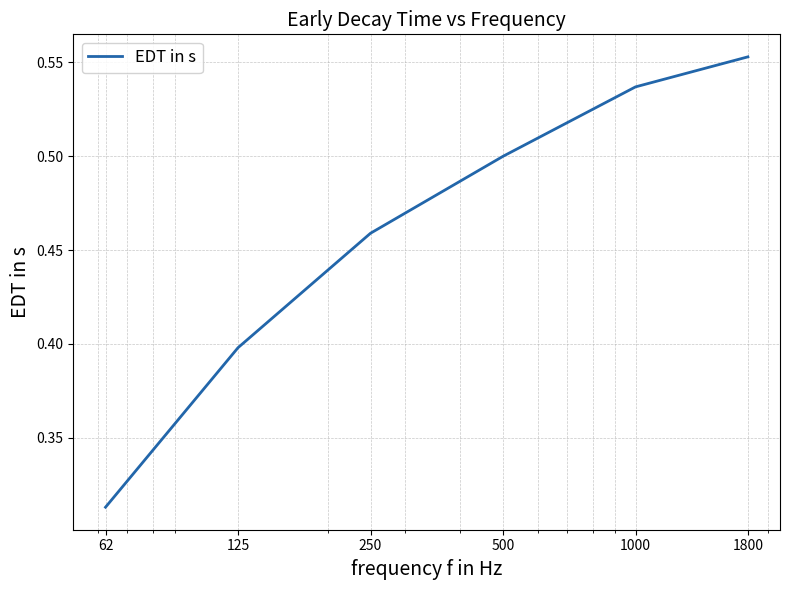

How many values are between 0 and 1?

6